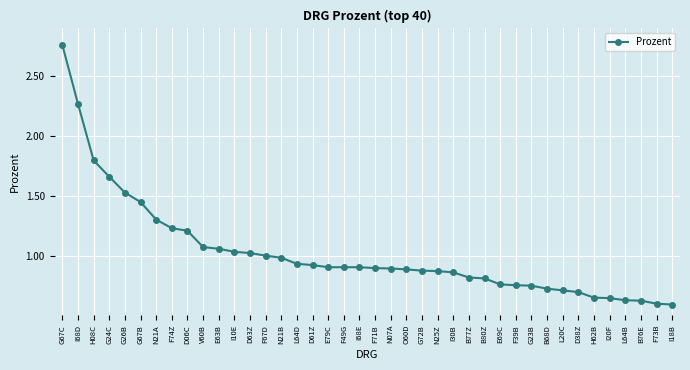

The value at E69C is 0.8. True or false?

True